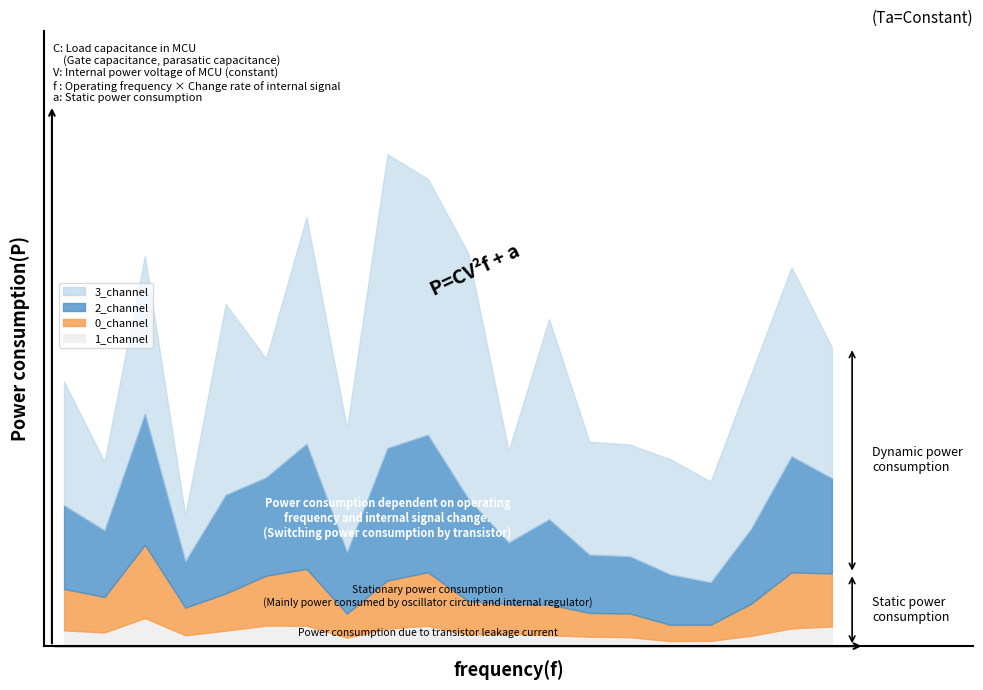

At how many categories does at least one series exceed 6?

4